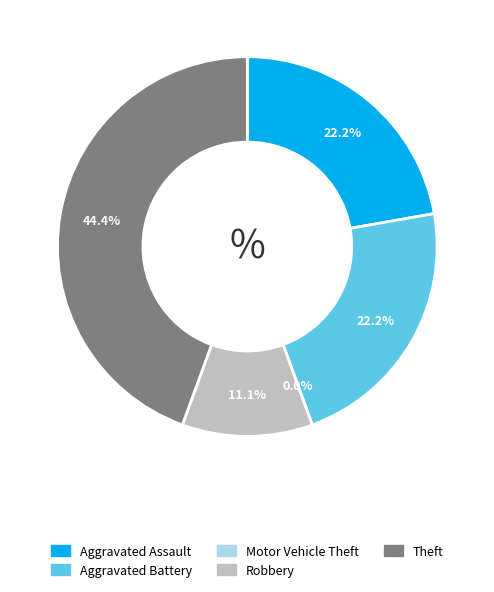

To the nearest percent, what portion does Robbery represent?

11%